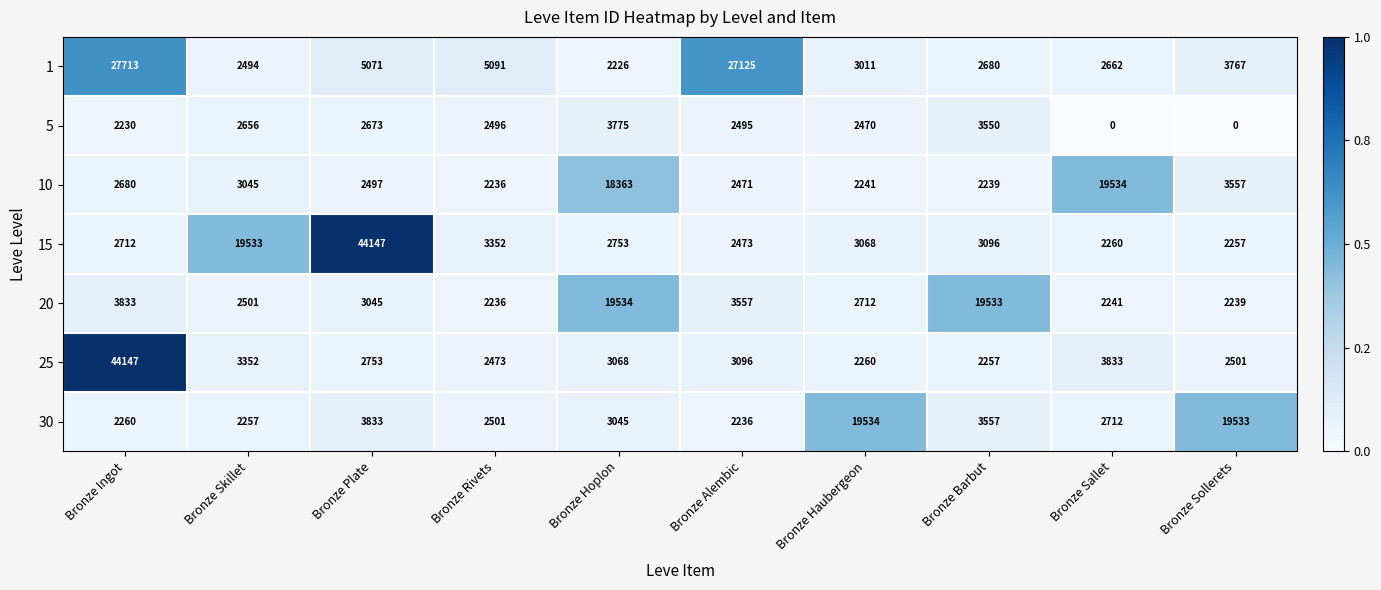

The 1 series shows 27713 at Bronze Ingot. True or false?

True